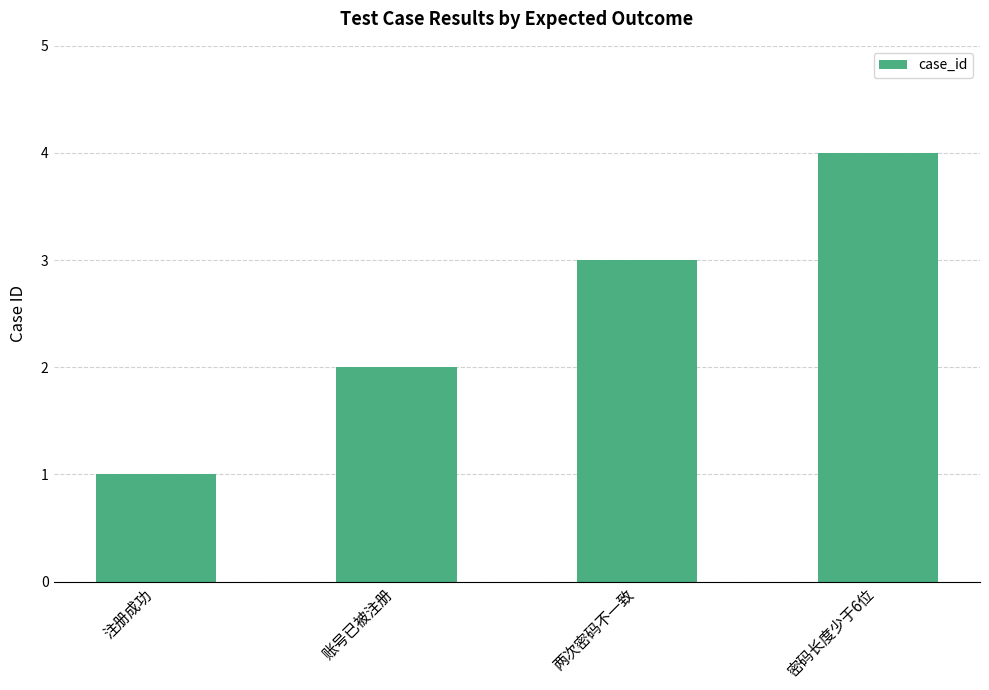

What is the label of the 1st bar from the left?

注册成功